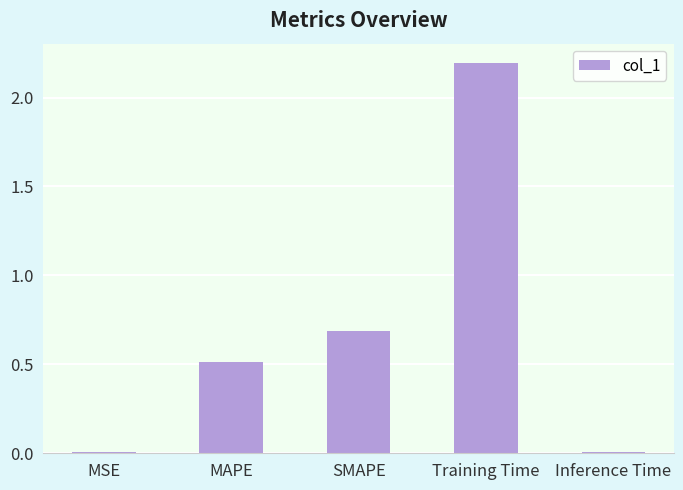

At which label is the value closest to 1?

SMAPE